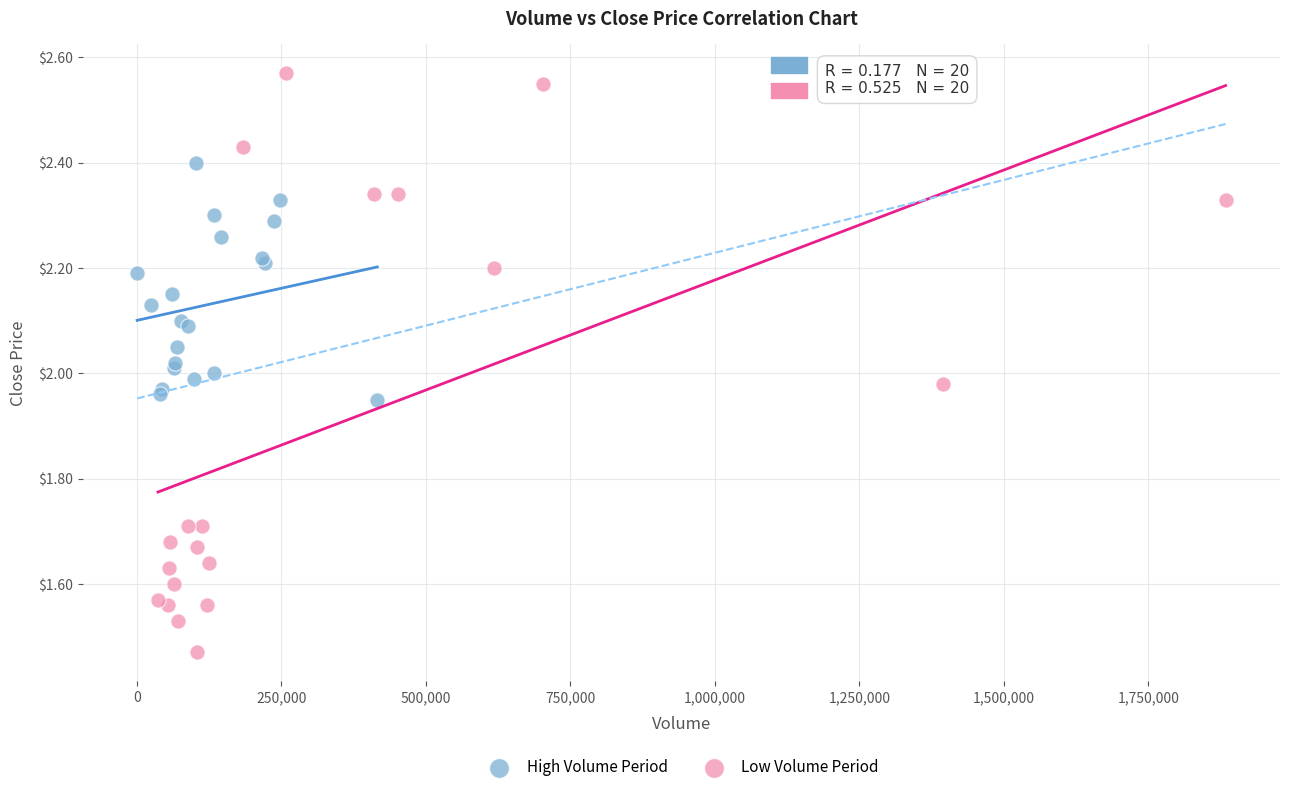

Which series reaches the maximum Y coordinate?

Low Volume Period